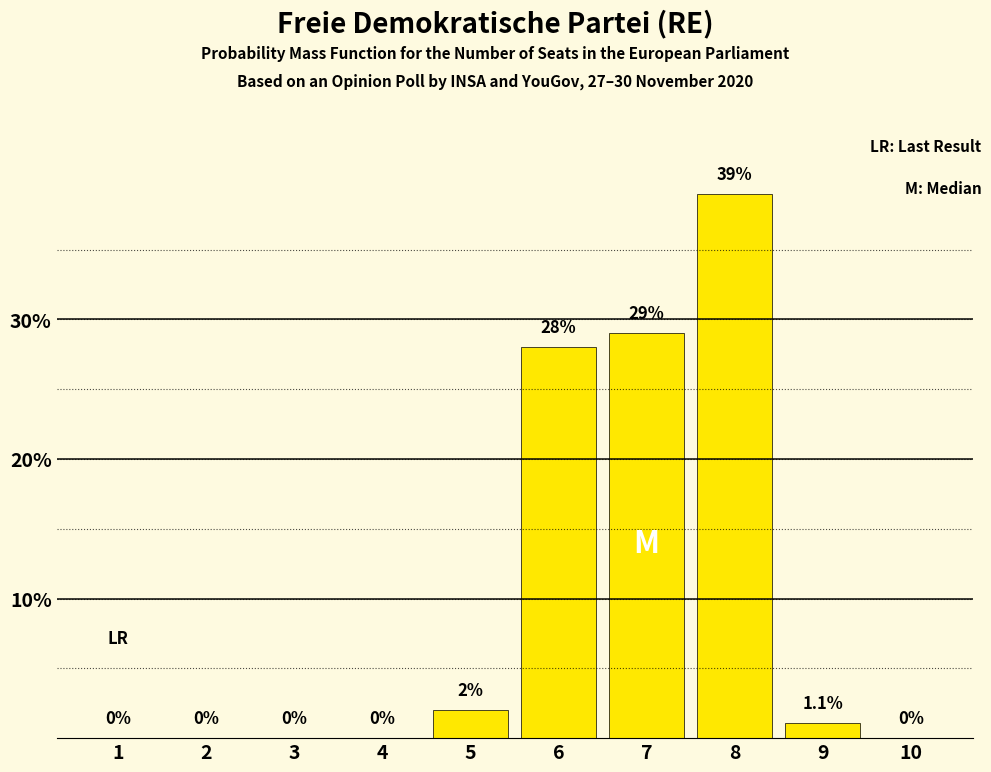

Reading right to left, list all the values displayed in this chart.

10=0.0	9=1.1	8=39.0	7=29.0	6=28.0	5=2.0	4=0.0	3=0.0	2=0.0	1=0.0